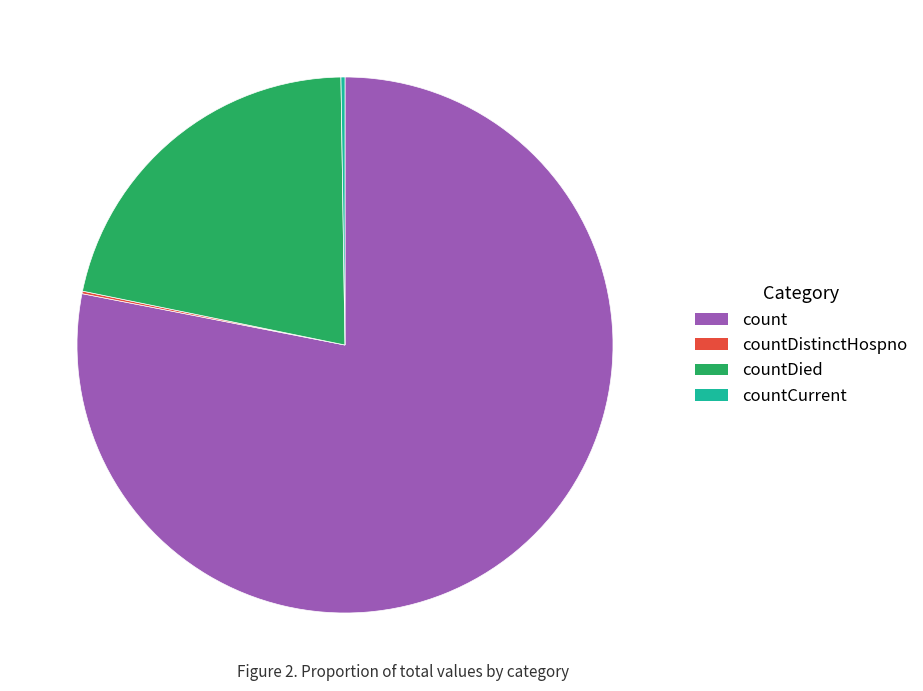

The count slice represents 68% of the pie. True or false?

False